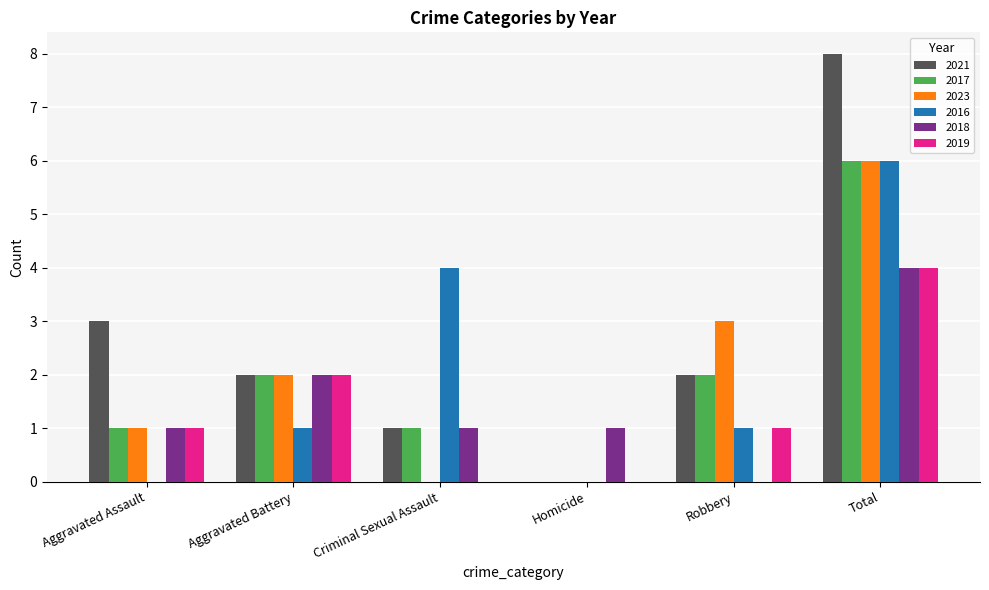

At which category is the sum across all series the highest?

Total